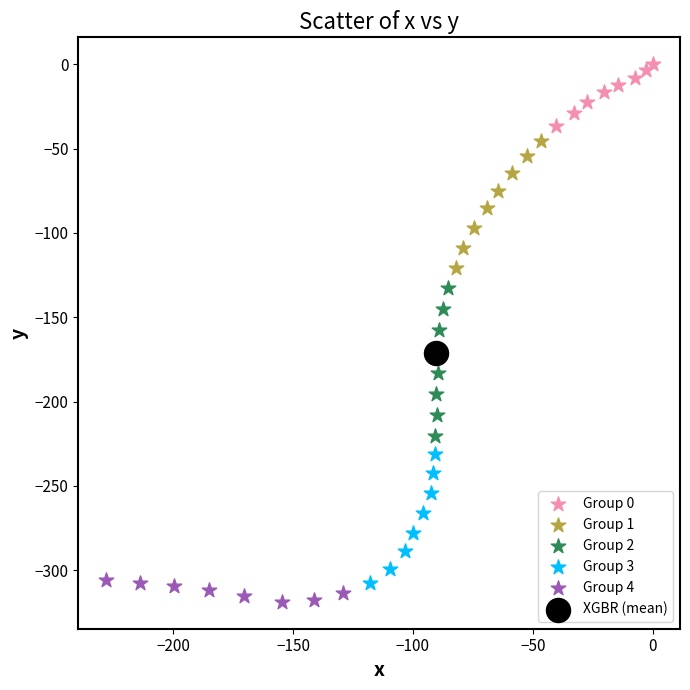

Which series reaches the maximum Y coordinate?

Group 0